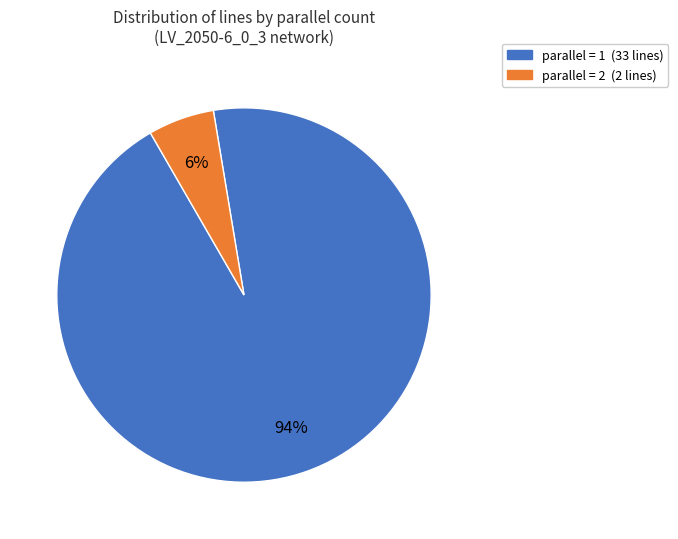

True or false: parallel = 2 (2 lines) accounts for 6% of the total.

True